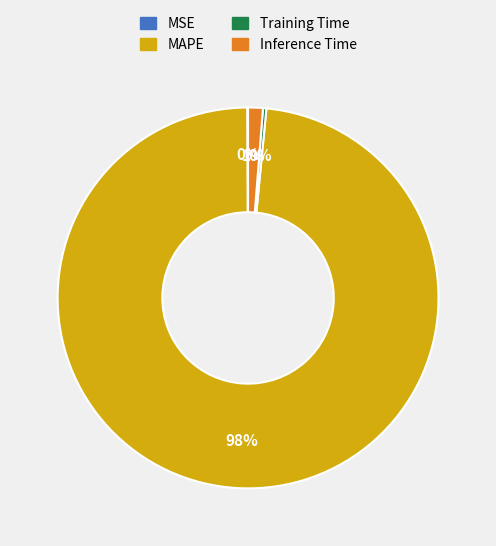

Is it true that Inference Time is 8% of the pie?

False